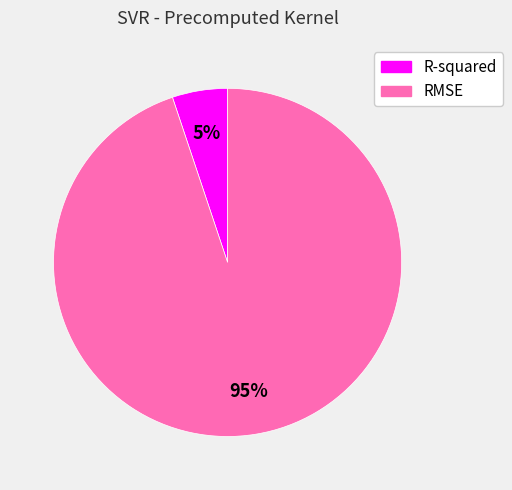

Which slice is the largest?

RMSE